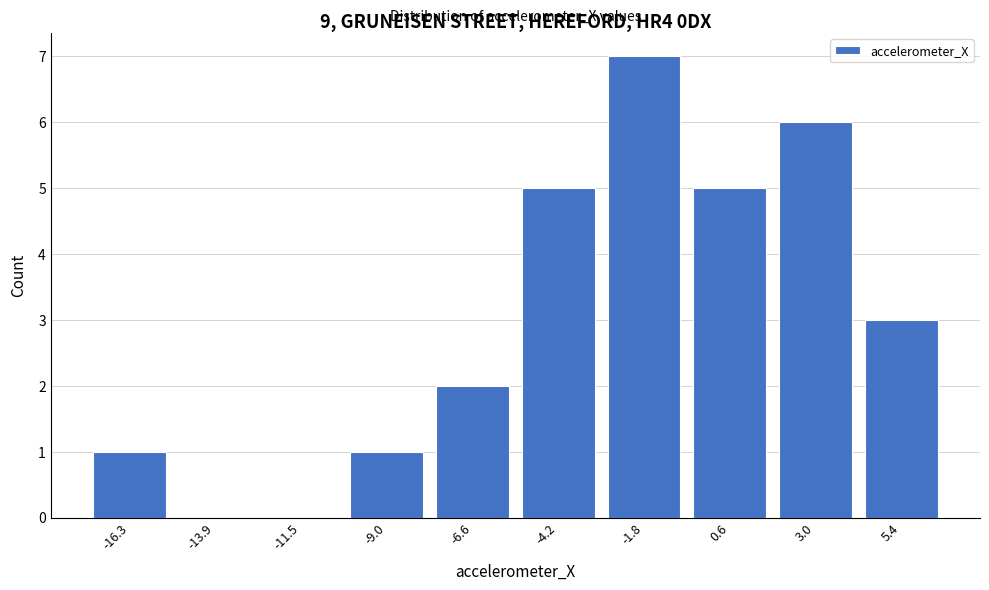

Reading right to left, list all the values displayed in this chart.

5.4=3	3.0=6	0.6=5	-1.8=7	-4.2=5	-6.6=2	-9.0=1	-11.5=0	-13.9=0	-16.3=1